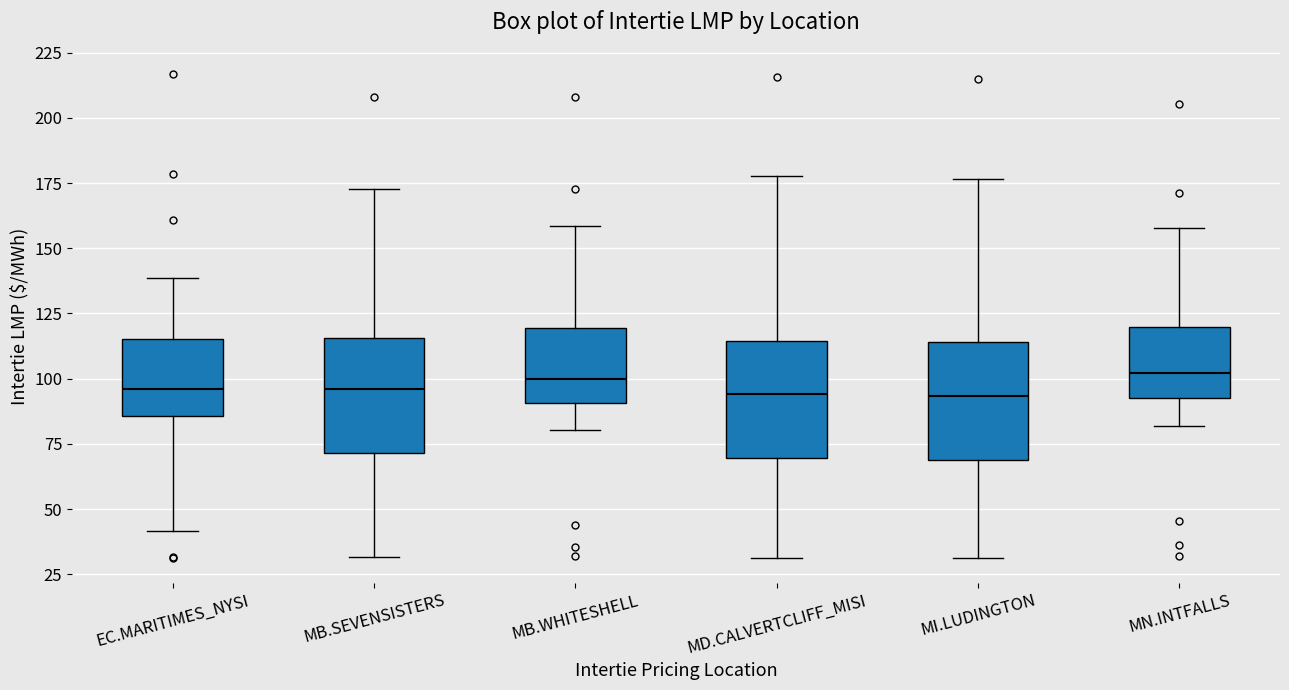

Reading left to right, transcribe this box plot: for each box, give where its median line is, the range the box spans, and where its two whiskers end, as read against the y-axis. The values are not printed on the chart, so give them approximately, as read against the axis.

EC.MARITIMES_NYSI: median 95, box 85 to 115, whiskers 40 to 140
MB.SEVENSISTERS: median 95, box 70 to 115, whiskers 30 to 175
MB.WHITESHELL: median 100, box 90 to 120, whiskers 80 to 160
MD.CALVERTCLIFF_MISI: median 95, box 70 to 115, whiskers 30 to 180
MI.LUDINGTON: median 95, box 70 to 115, whiskers 30 to 175
MN.INTFALLS: median 100, box 95 to 120, whiskers 80 to 160